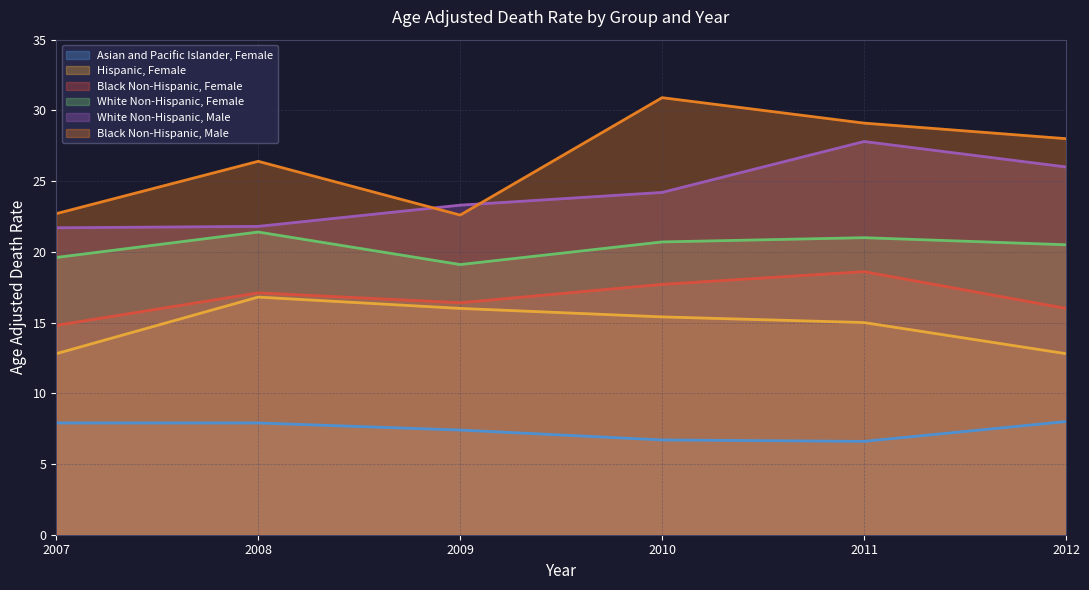

Does the chart display data point markers on the line(s)?

No